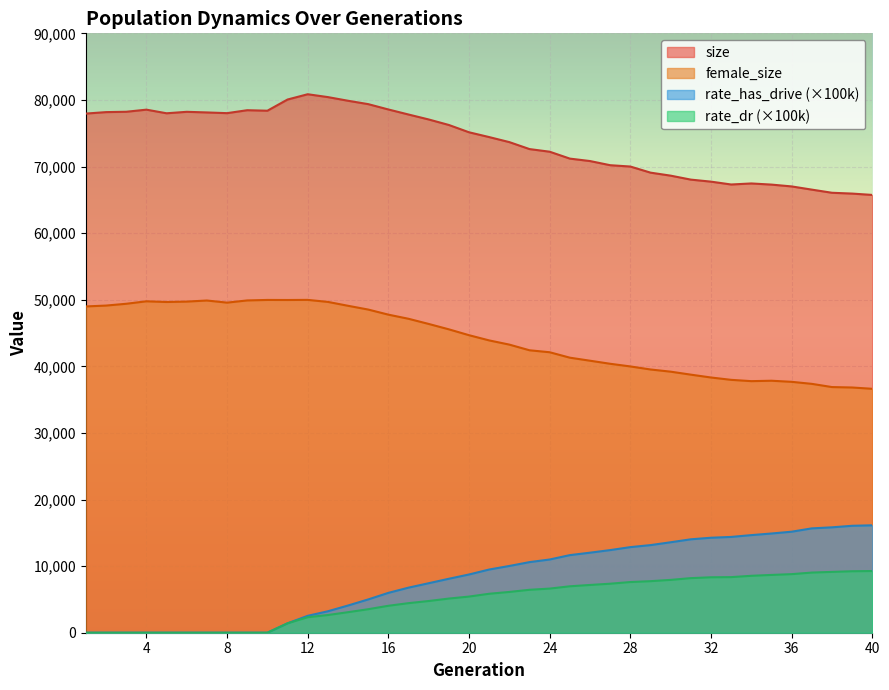

What is the value of the rate_has_drive point at the 38th from the left?

15825.6